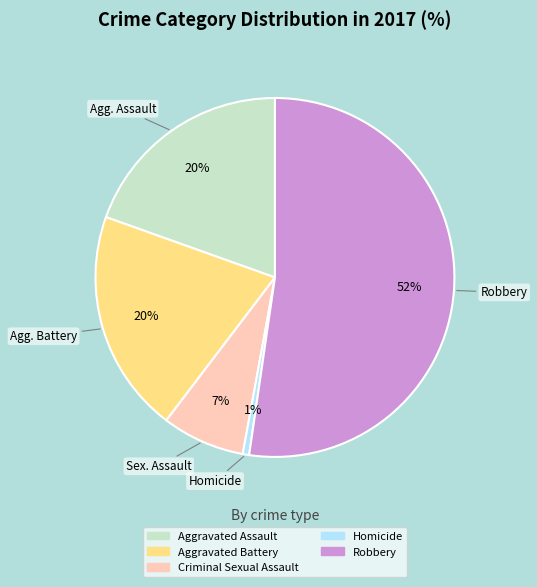

Which category accounts for the majority?

Robbery